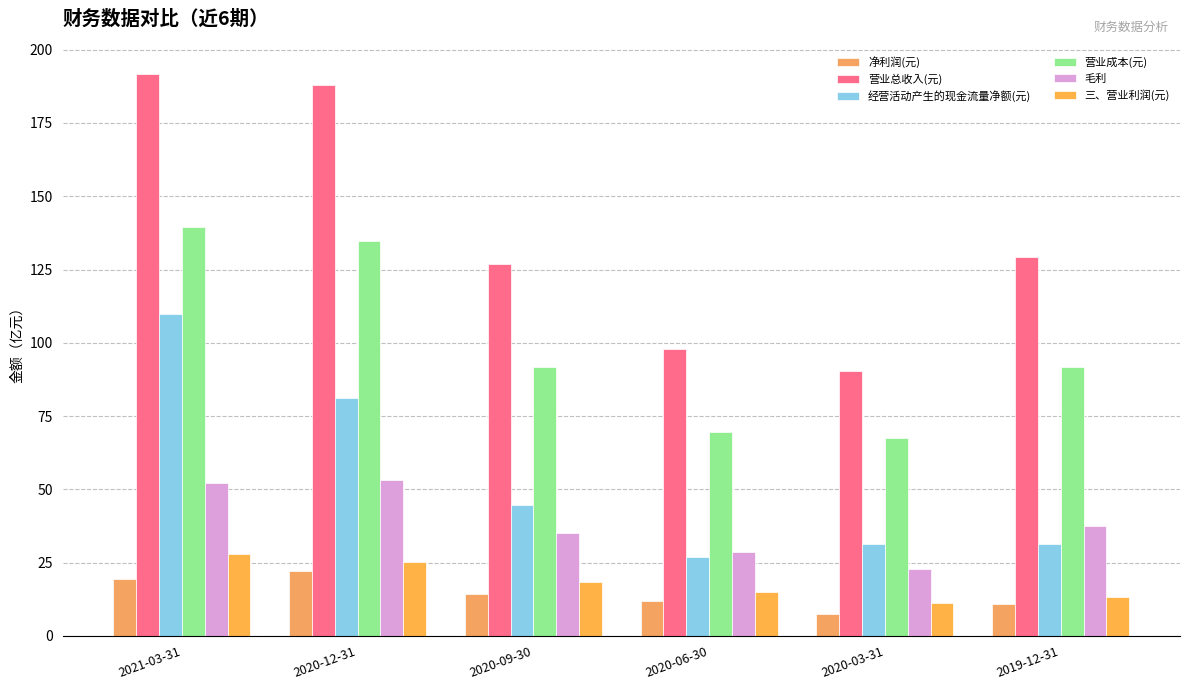

Which series changed the most between 2020-03-31 and 2019-12-31?

营业总收入(元)